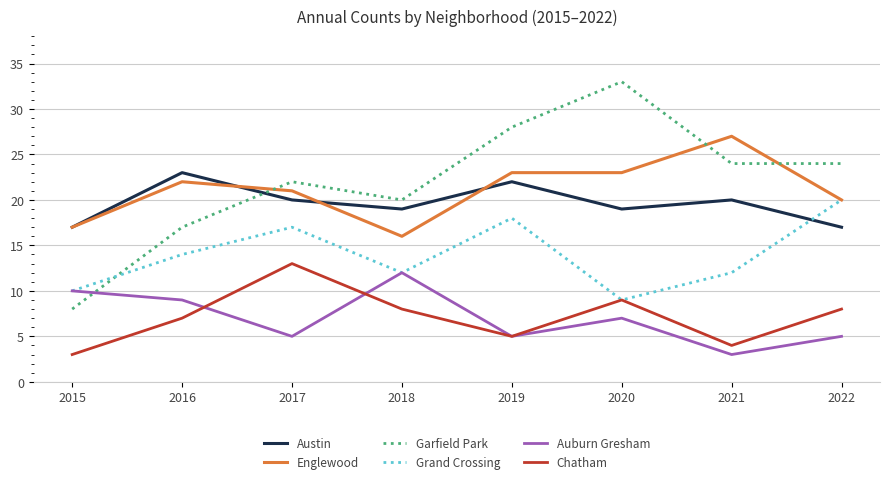

What is the maximum value for Austin?

23